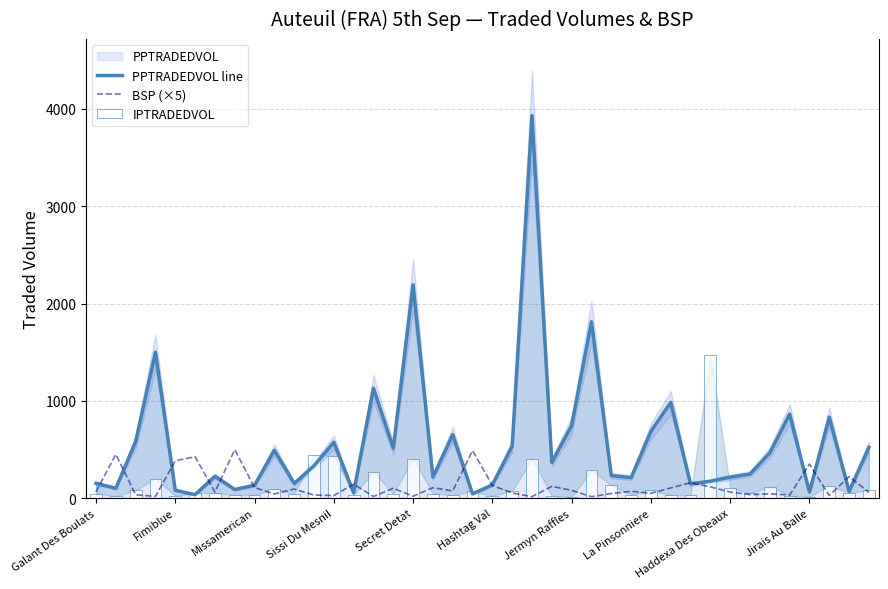

What is the difference between the highest and lowest values at Jermyn Raffles?

732.8